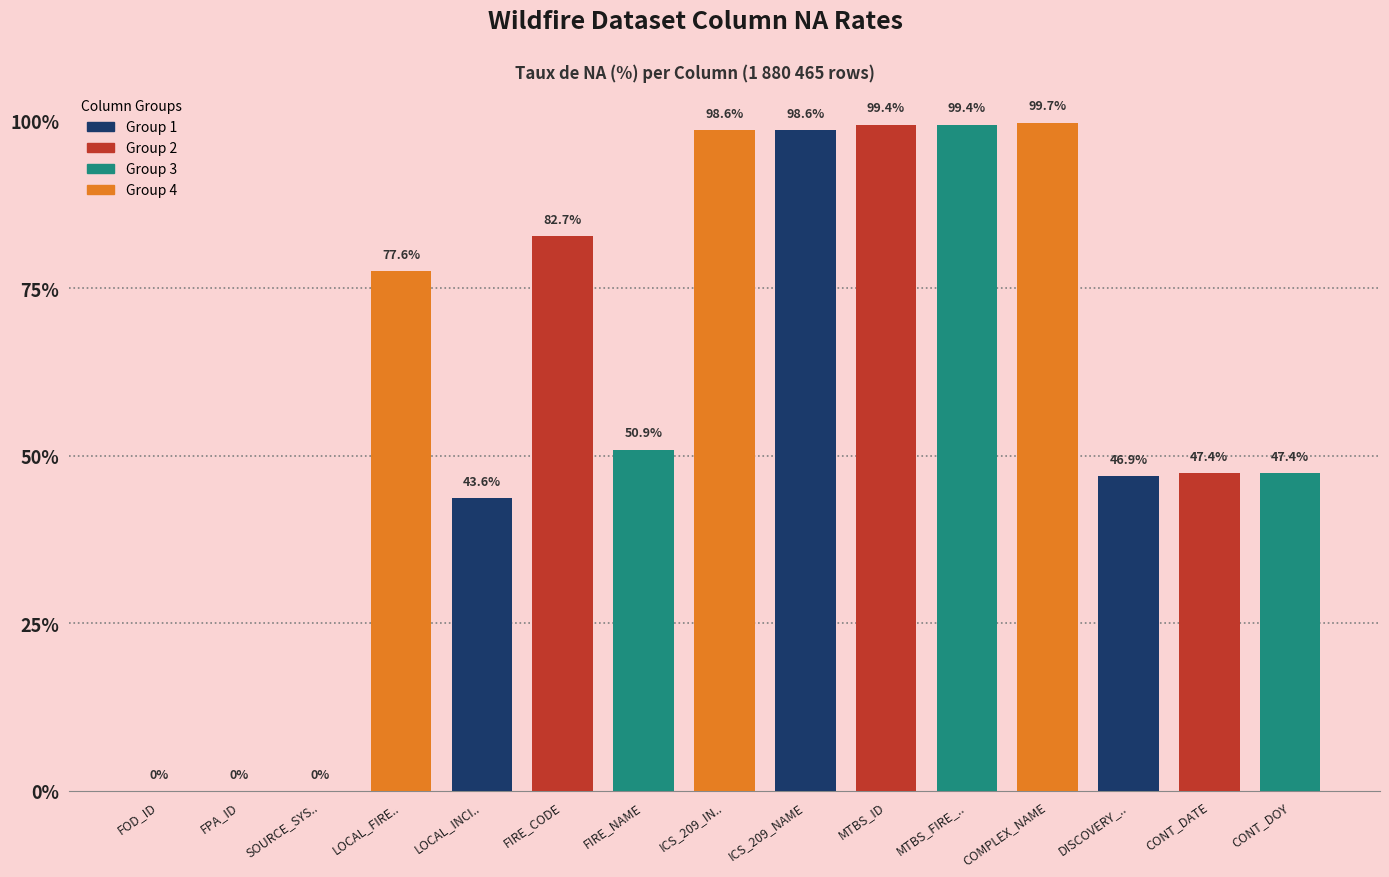

Are the bars horizontal?

No